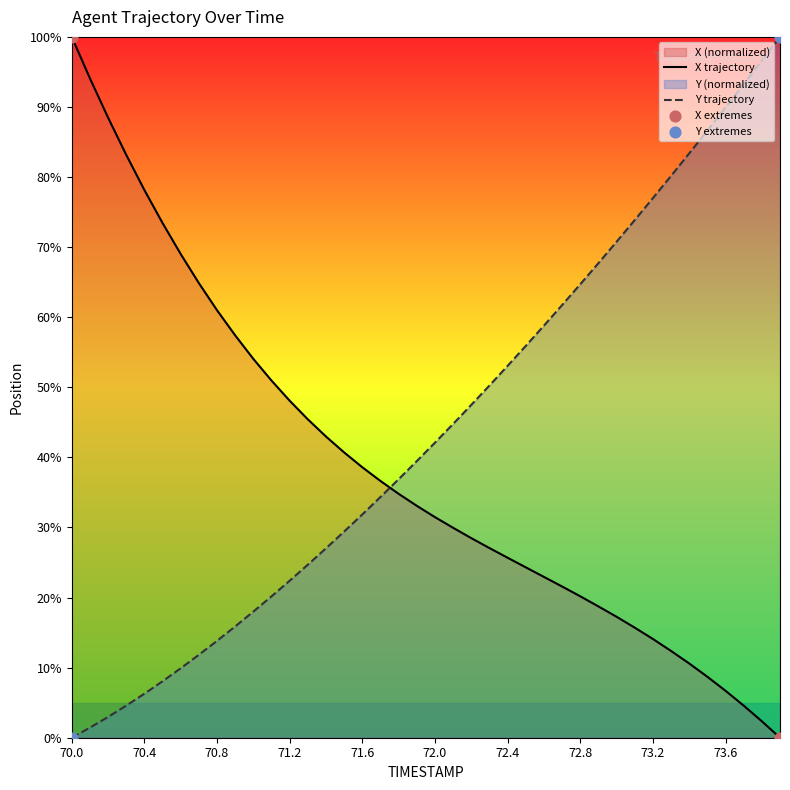

Which series reaches the maximum Y coordinate?

X